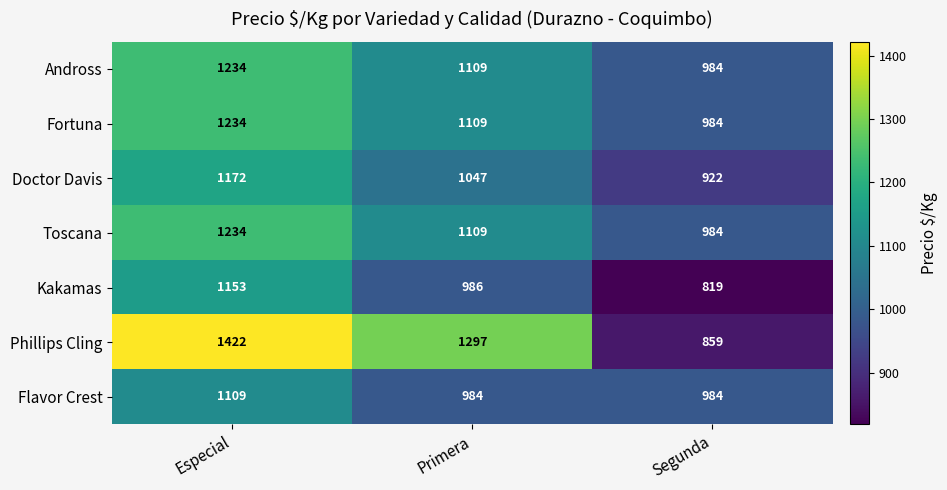

At which category does the chart reach its minimum across all series?

Segunda